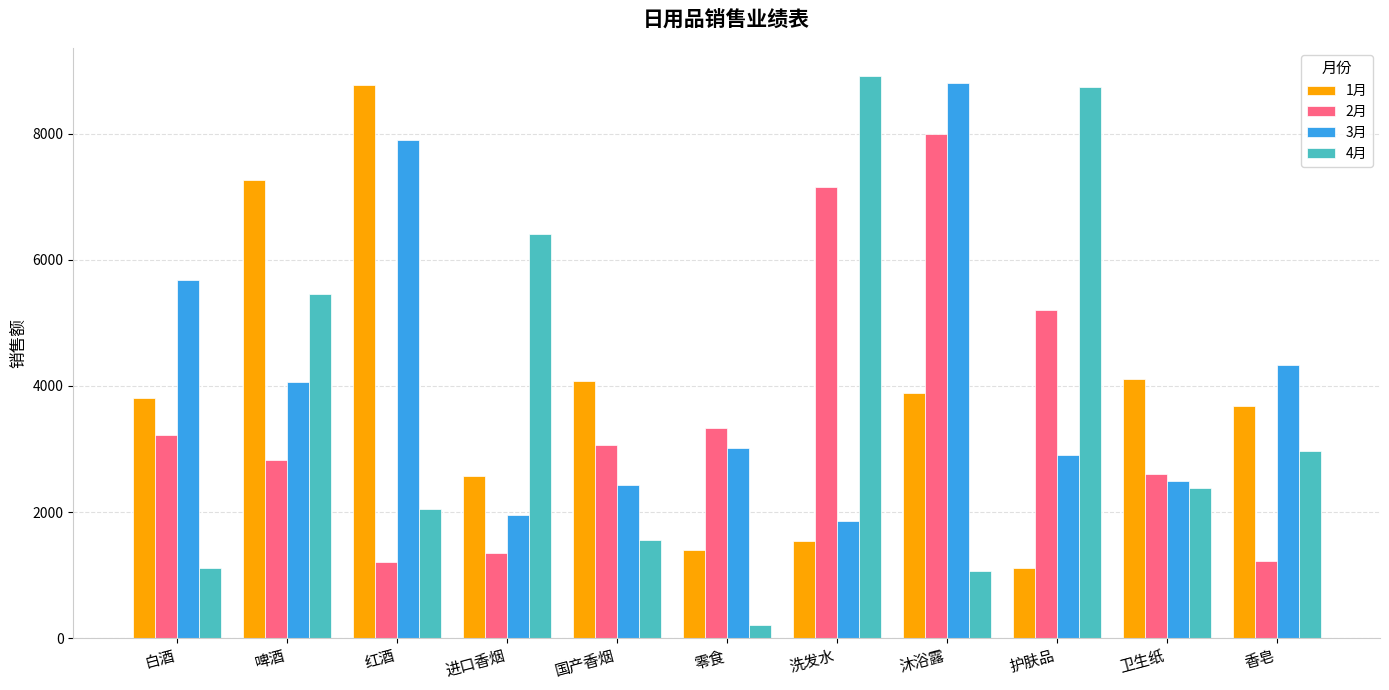

What is the minimum value for 1月?

1112.9